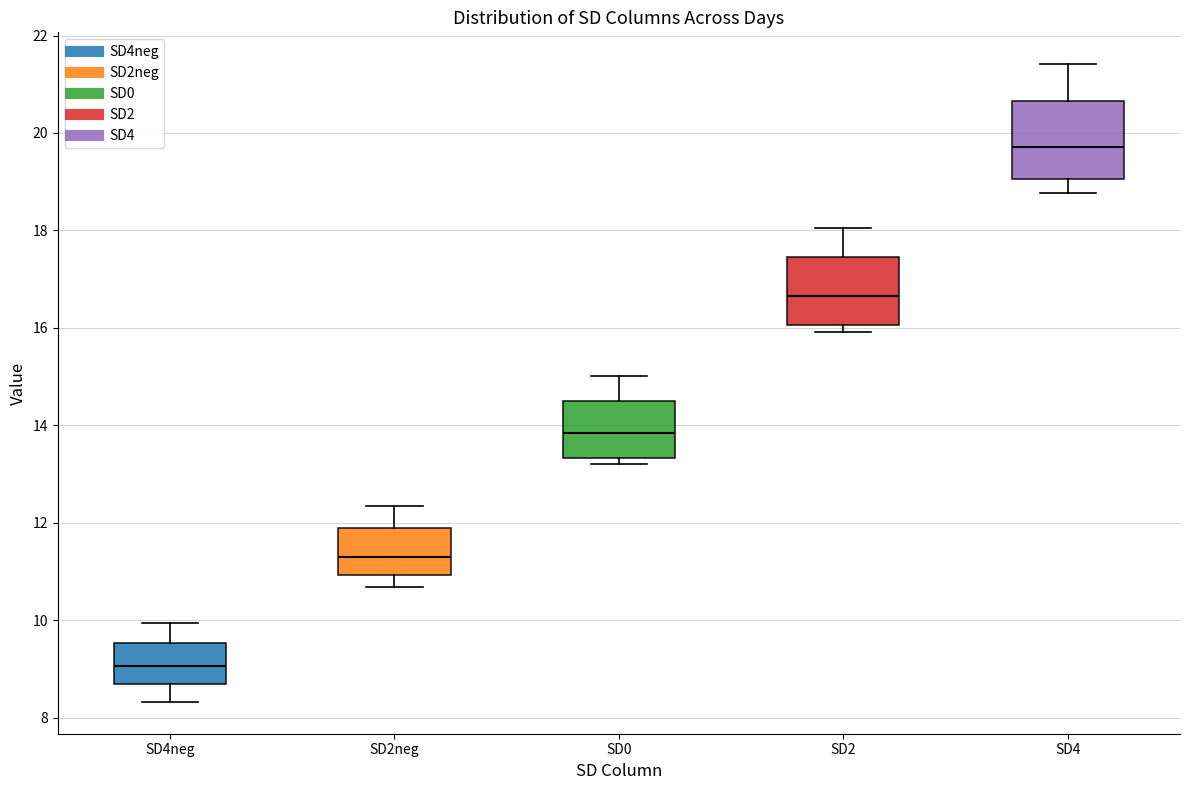

Reading left to right, read every box against the y-axis: the position of its median line, the range the box covers, and the ends of its whiskers. The values are not printed on the chart, so give them approximately, as read against the axis.

SD4neg: median 9.0, box 8.6 to 9.6, whiskers 8.4 to 10.0
SD2neg: median 11.4, box 11.0 to 11.8, whiskers 10.6 to 12.4
SD0: median 13.8, box 13.4 to 14.4, whiskers 13.2 to 15.0
SD2: median 16.6, box 16.0 to 17.4, whiskers 16.0 (just below the box's lower edge) to 18.0
SD4: median 19.8, box 19.0 to 20.6, whiskers 18.8 to 21.4